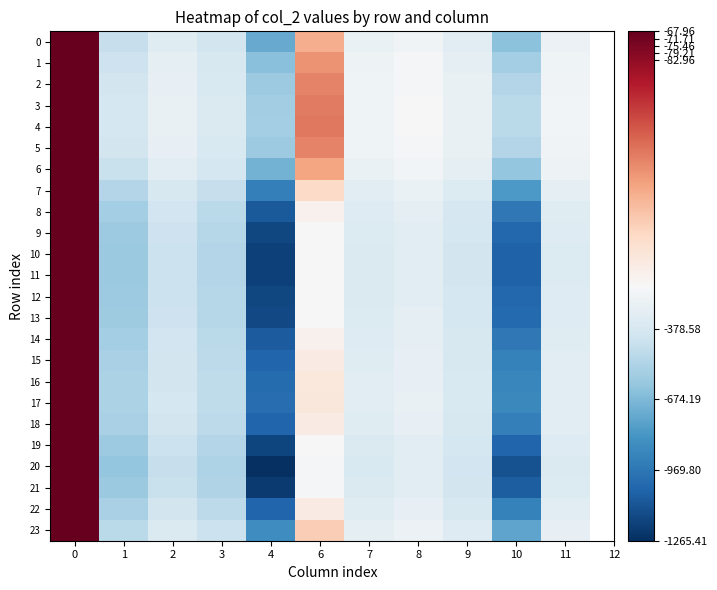

At which category does the chart reach its minimum across all series?

4